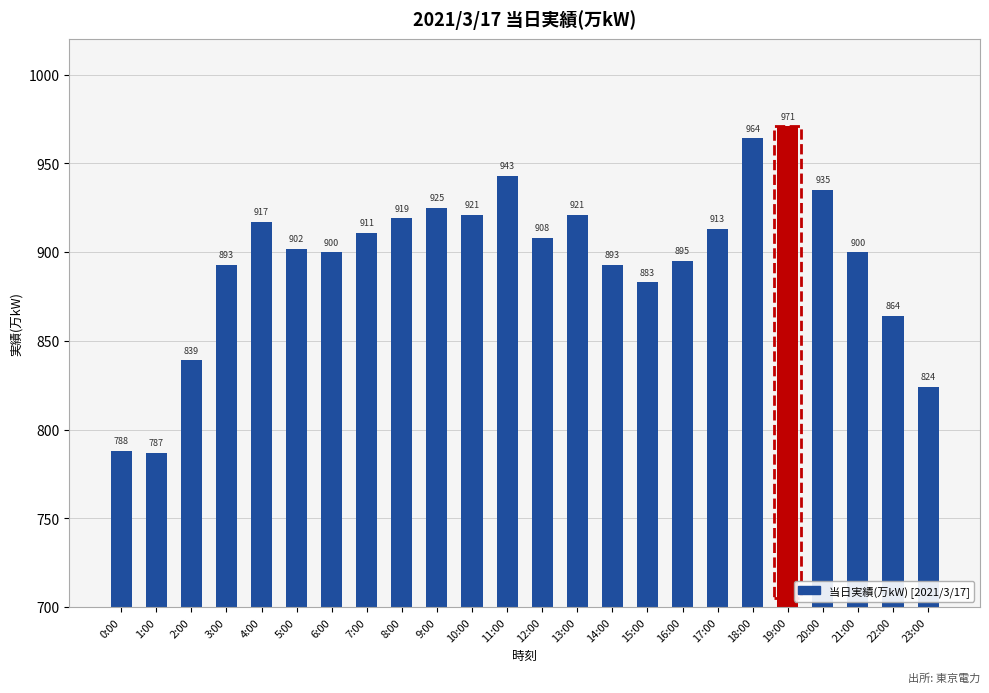

What is the value of the 19th bar from the left?

964